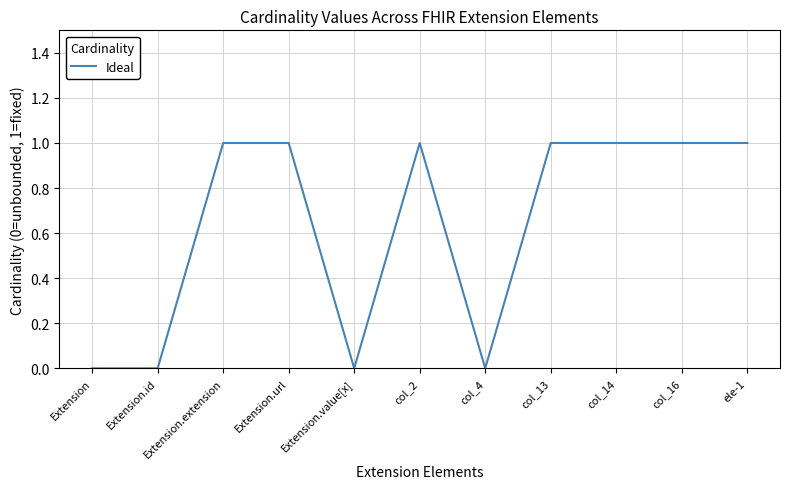

The value at Extension.extension is 2. True or false?

False